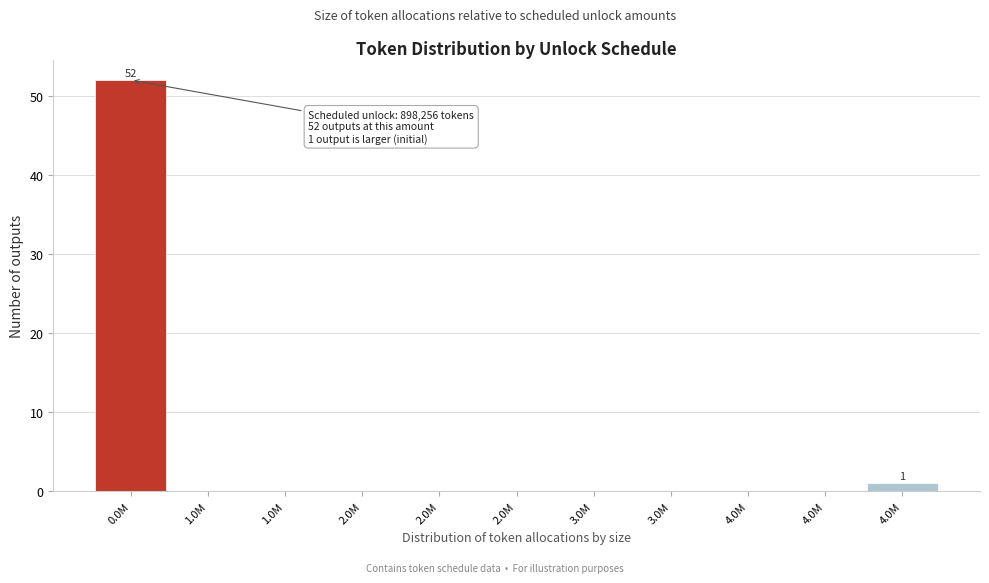

How many series are shown in this chart?

1